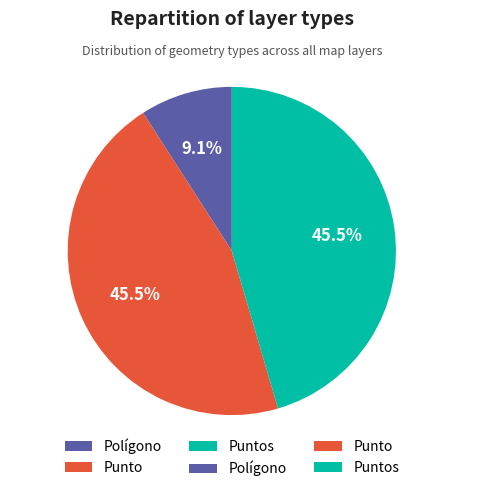

Which slice is the smallest?

Polígono